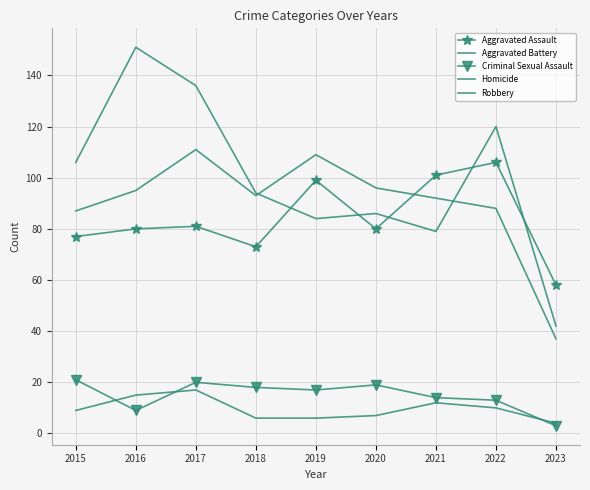

How many data points in Aggravated Assault are above 80?

4